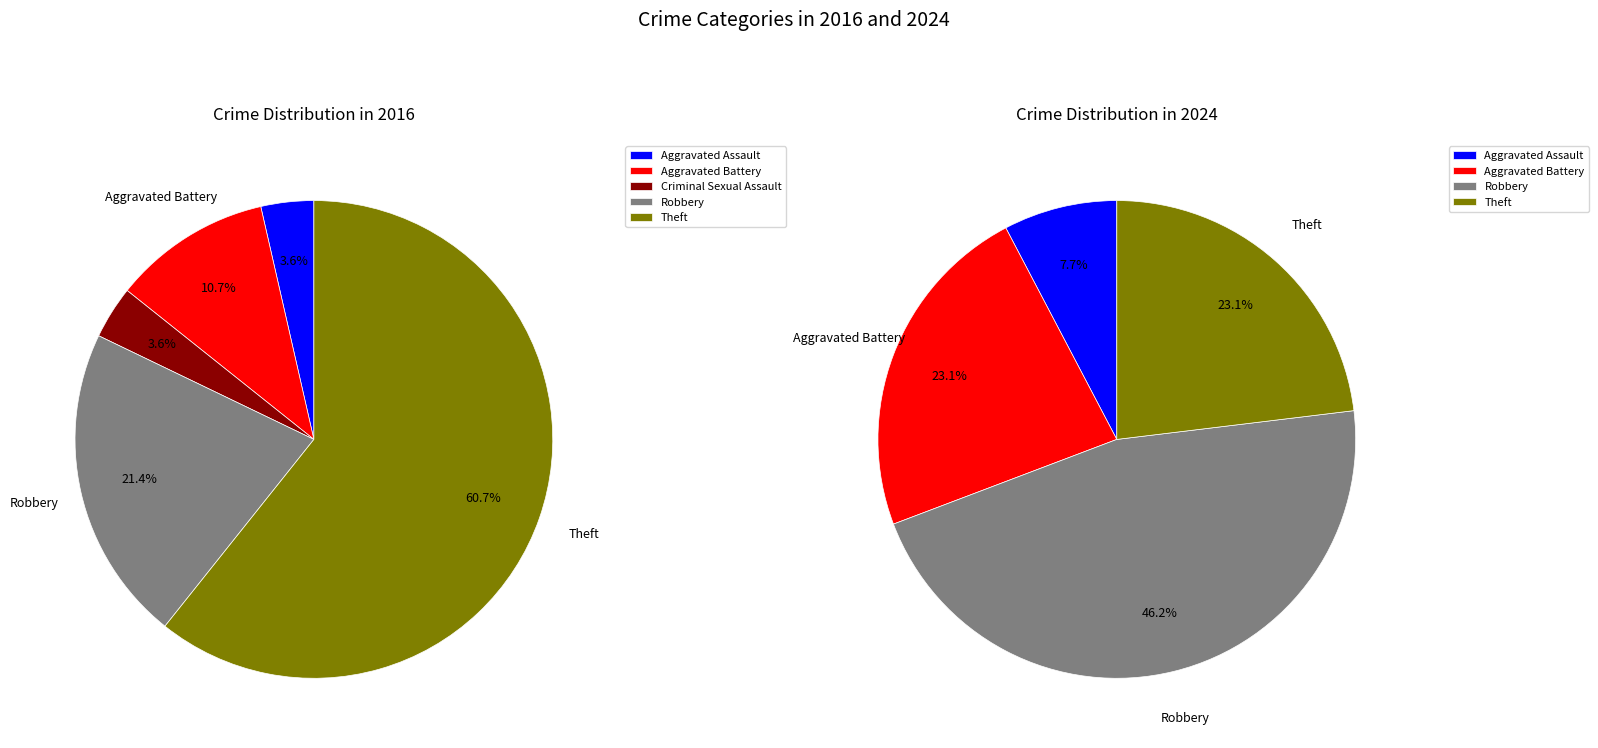

What percentage do Theft and Criminal Sexual Assault together represent?

64.3%